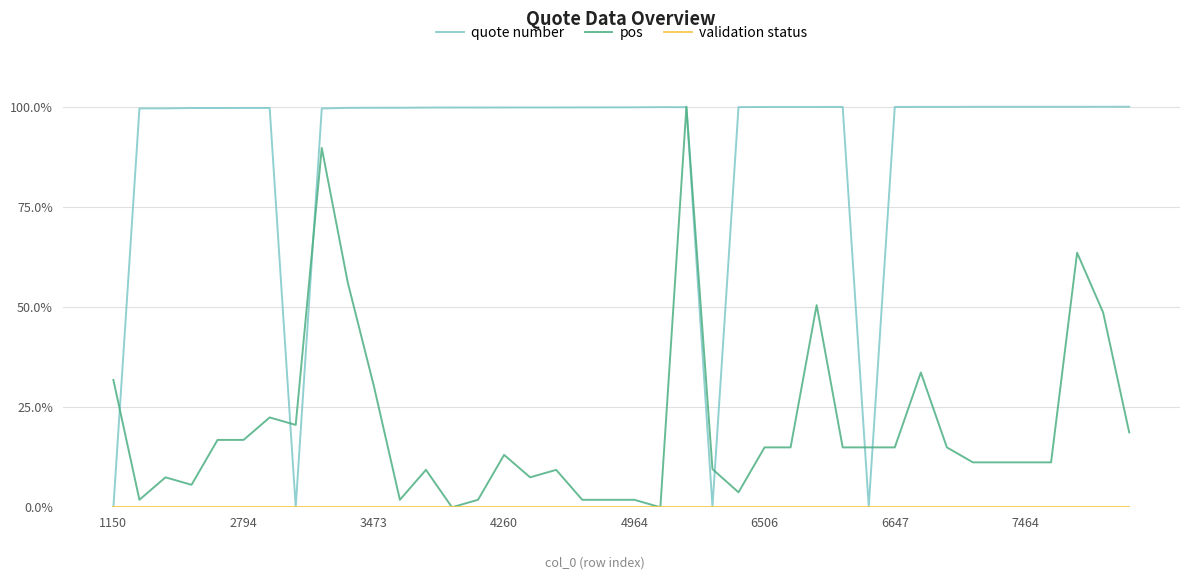

Which series has the largest total across all categories?

quote number